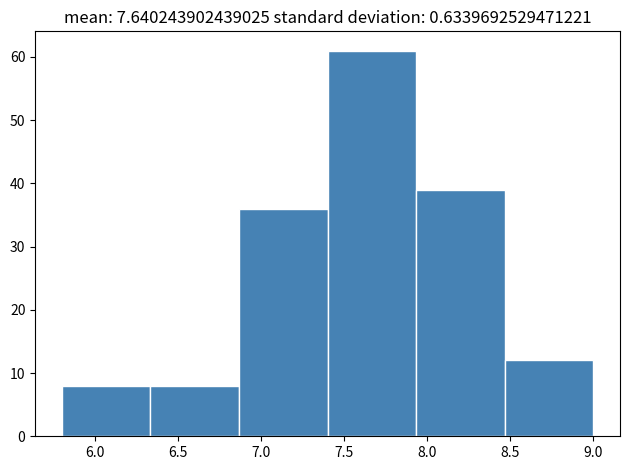

Over which range of the x-axis is the bar tallest?

7.40 to 7.95